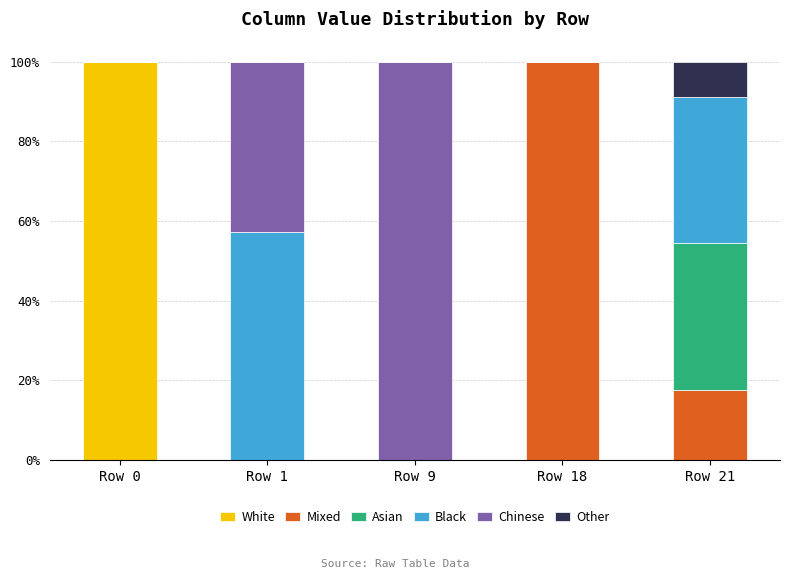

Reading left to right, transcribe the values for White.

Row 0=100.0	Row 1=0.0	Row 9=0.0	Row 18=0.0	Row 21=0.0